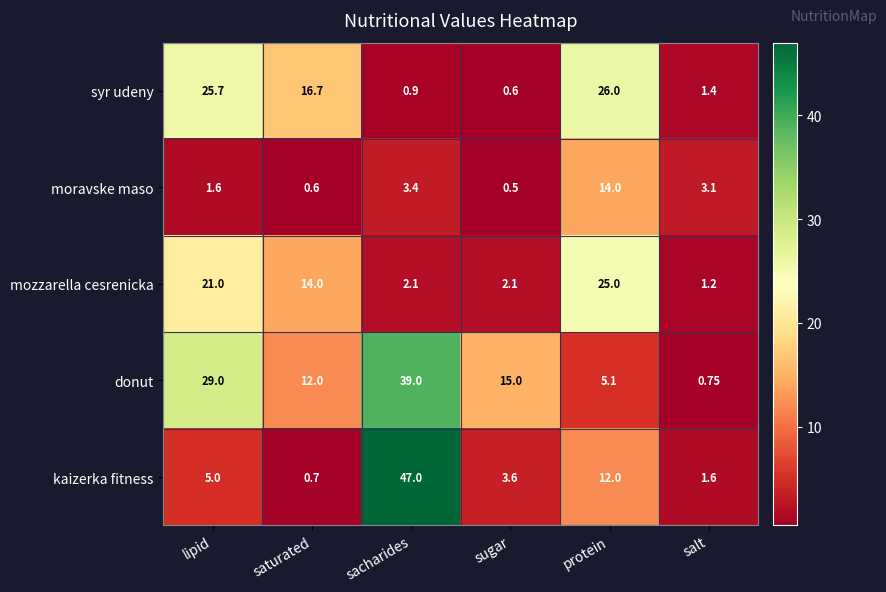

Which category has the highest value across all series?

sacharides